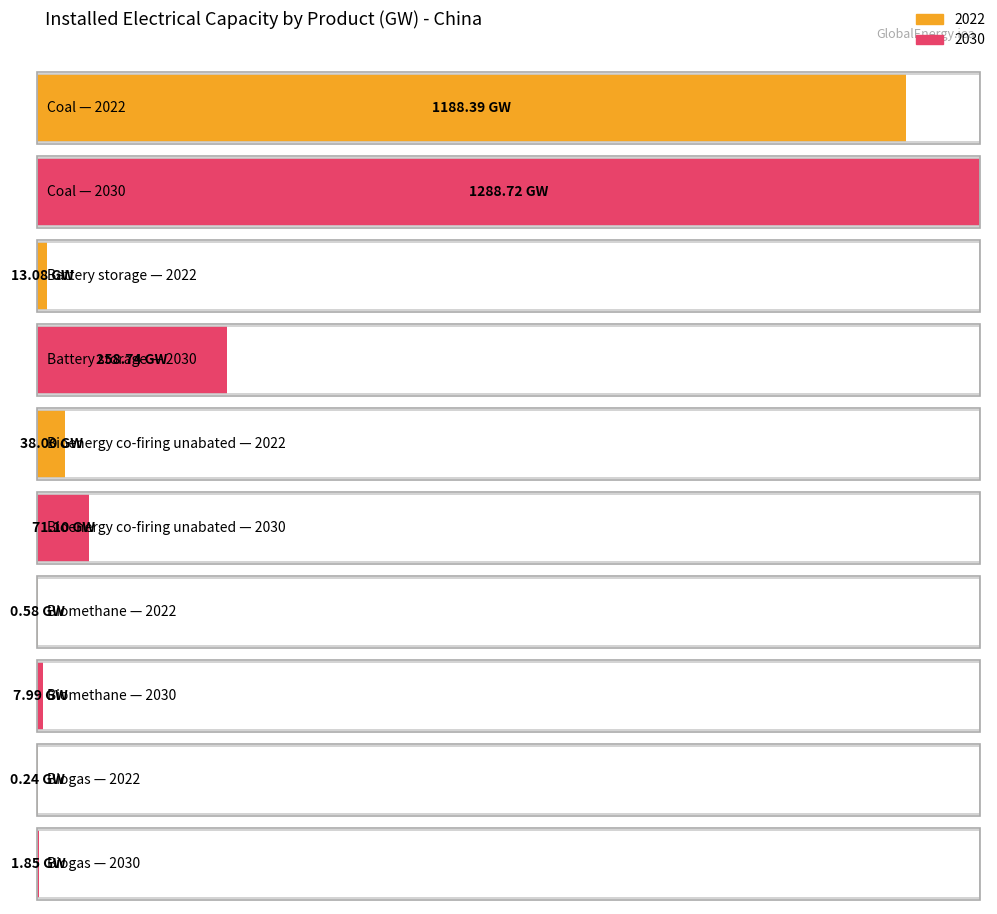

At which category is the sum across all series the highest?

Coal